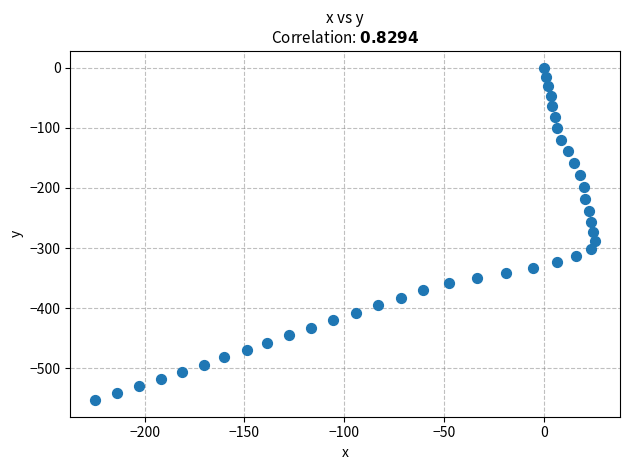

What is the range of X values (max minus min)?

250.4